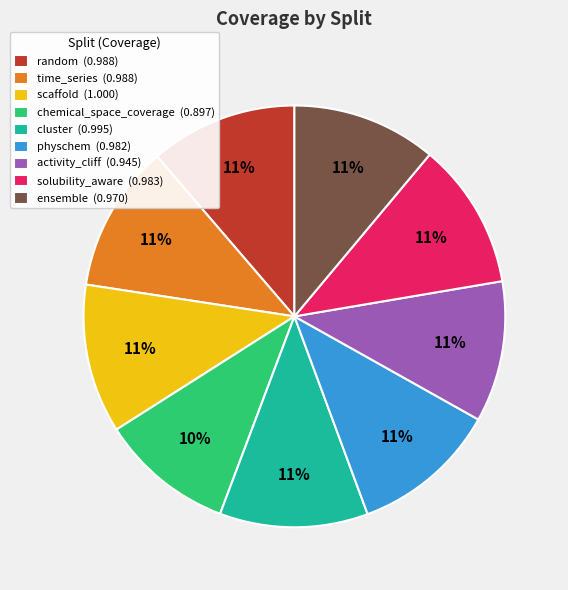

How many segments does this pie chart have?

9